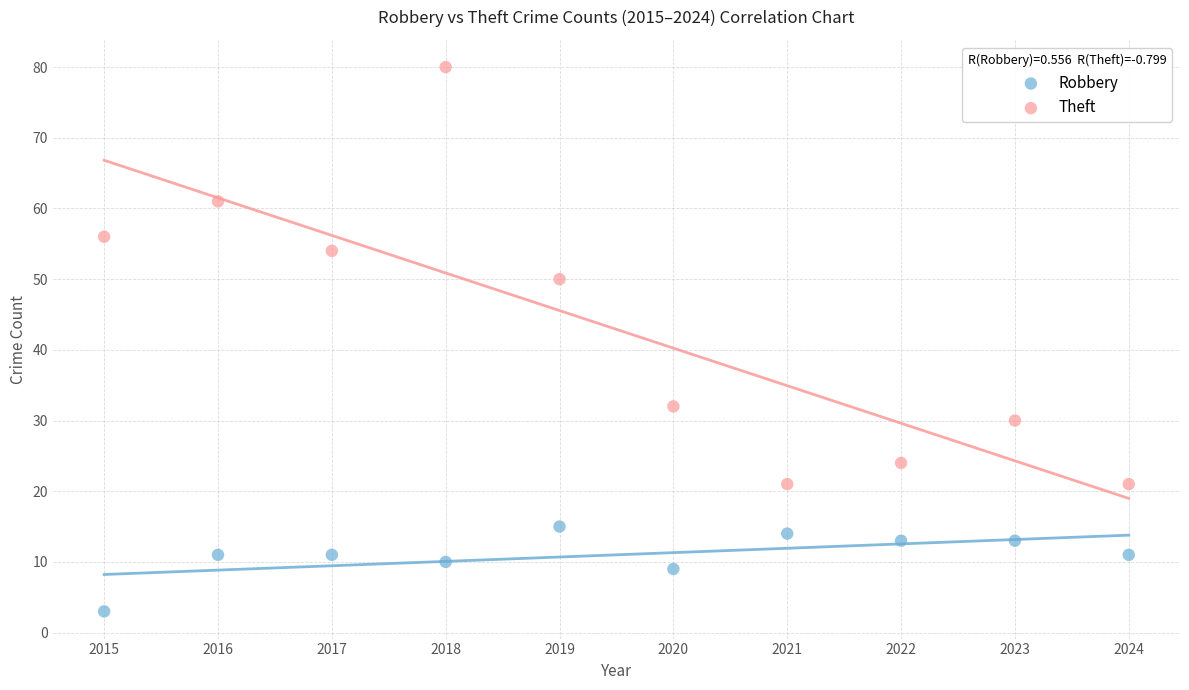

Which series reaches the minimum Y coordinate?

Robbery